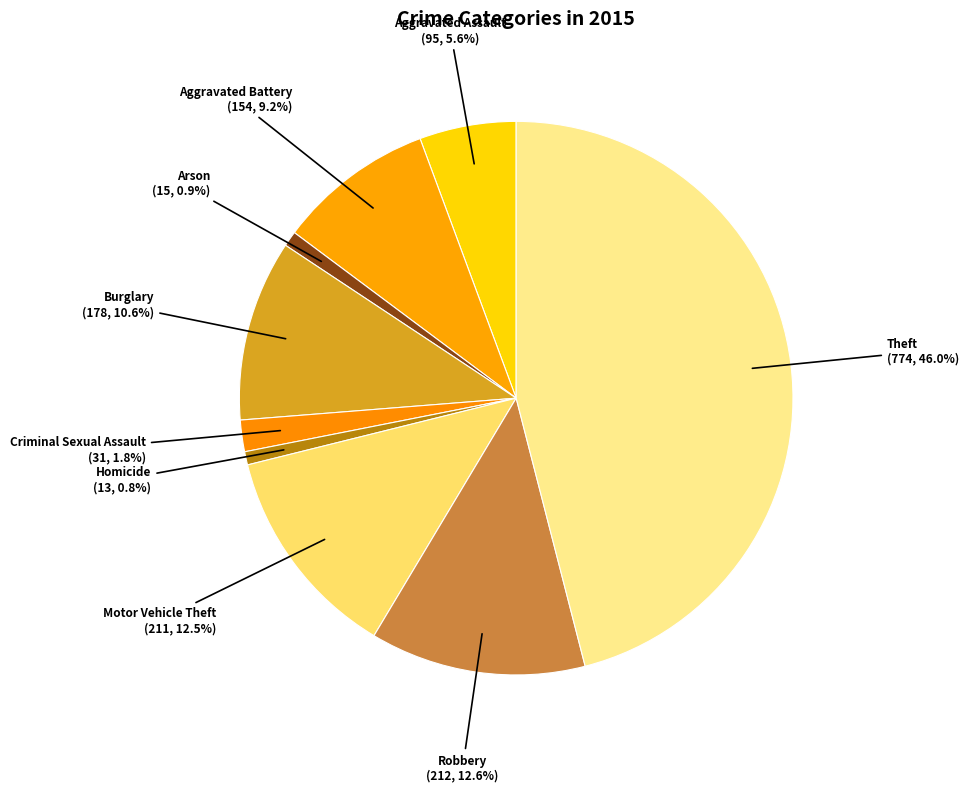

To the nearest percent, what is the average slice percentage?

11%